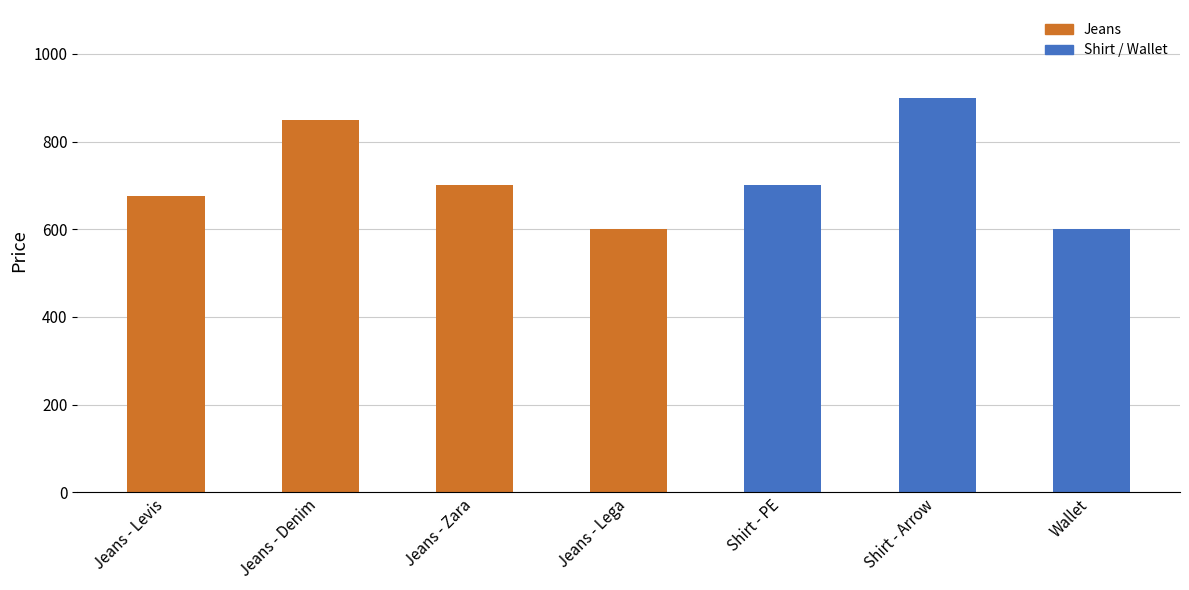

What is the sum of all values?

5025